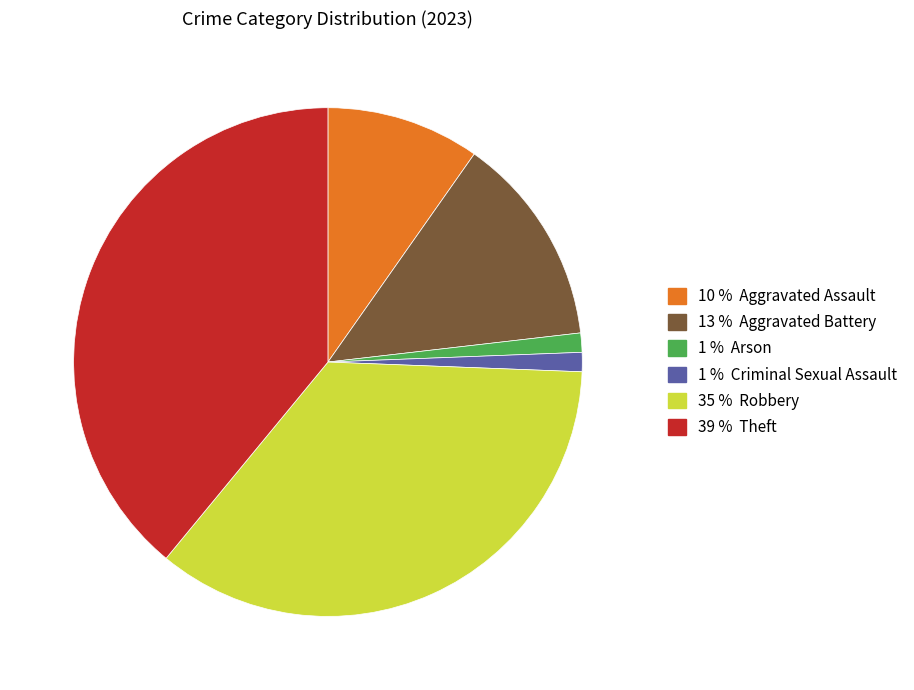

Is there a majority slice in this chart?

No